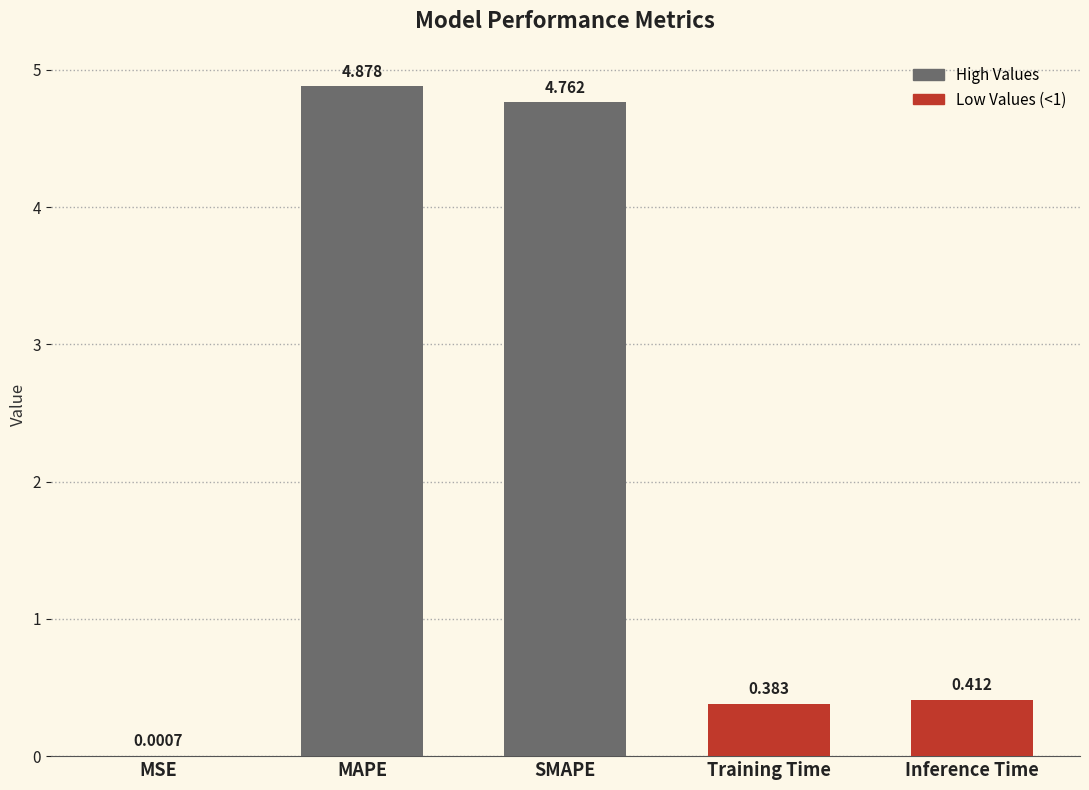

What is the change in value from MSE to Inference Time?

+0.4